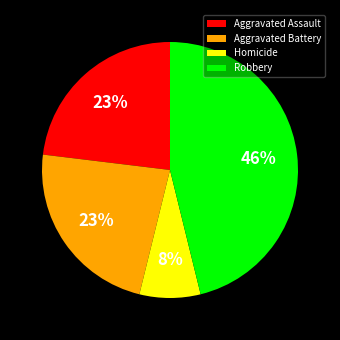

To the nearest percent, what is the average slice percentage?

25%